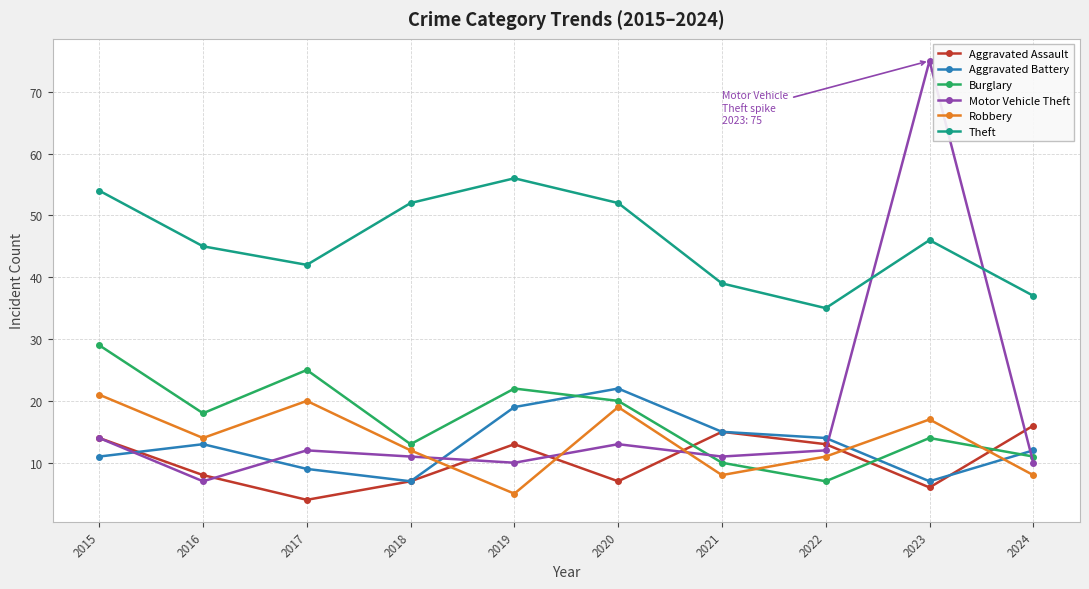

The value of Theft at 2018 is 52. True or false?

True